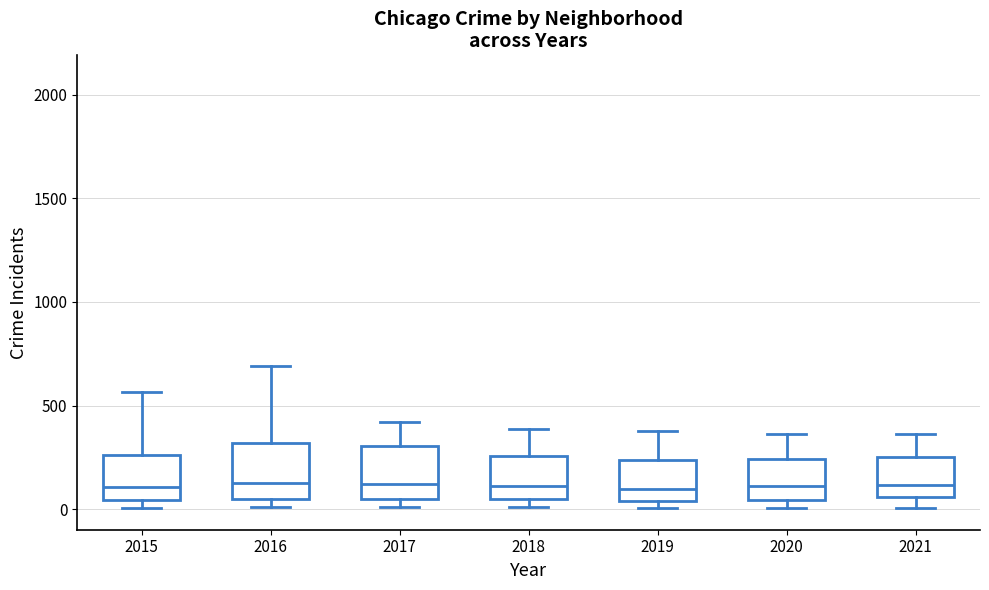

Reading left to right, transcribe this box plot: for each box, give where its median line is, the range the box spans, and where its two whiskers end, as read against the y-axis. The values are not printed on the chart, so give them approximately, as read against the axis.

2015: median 100, box 50 to 250, whiskers 0 to 550
2016: median 150, box 50 to 300, whiskers 0 to 700
2017: median 100, box 50 to 300, whiskers 0 to 400
2018: median 100, box 50 to 250, whiskers 0 to 400
2019: median 100, box 50 to 250, whiskers 0 to 400
2020: median 100, box 50 to 250, whiskers 0 to 350
2021: median 100, box 50 to 250, whiskers 0 to 350